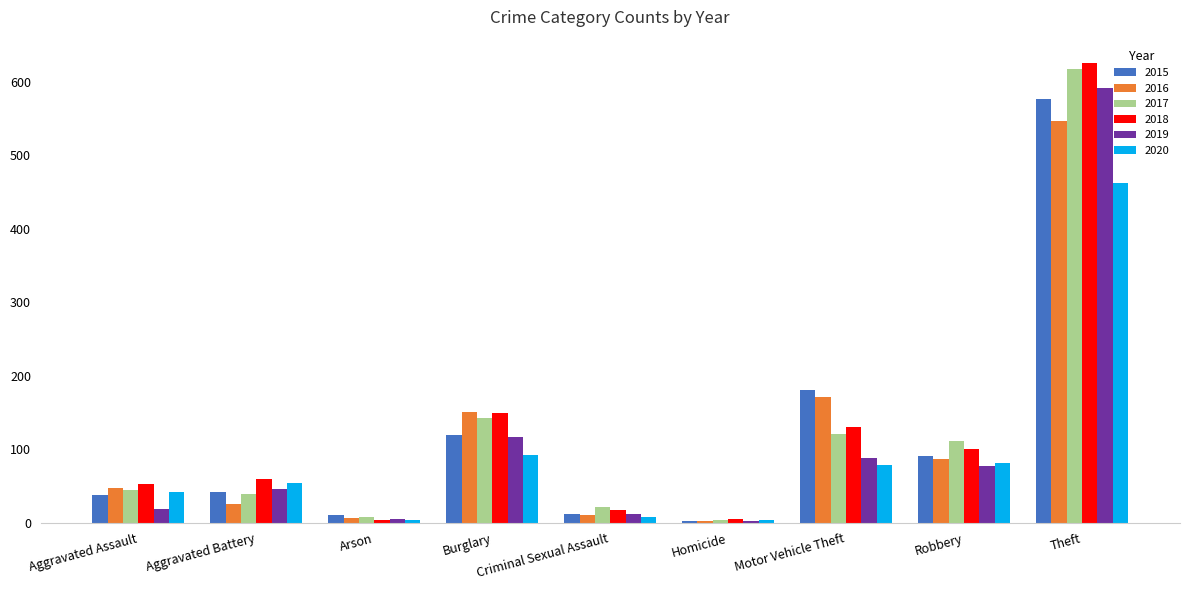

At how many categories does at least one series exceed 539?

1